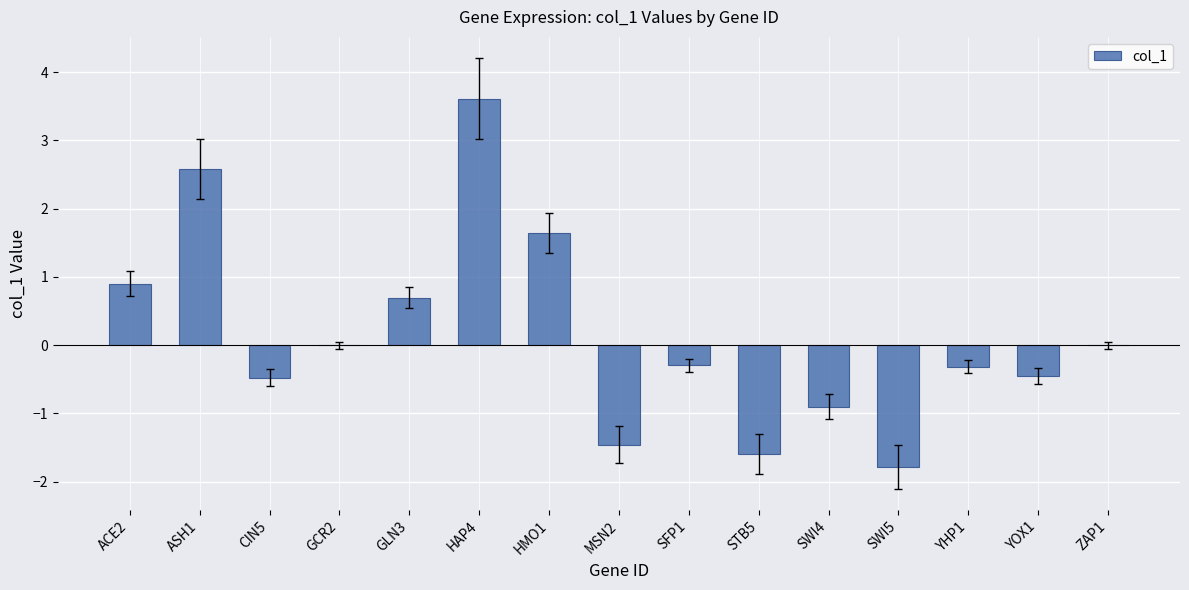

What is the maximum value shown in the chart?

3.6